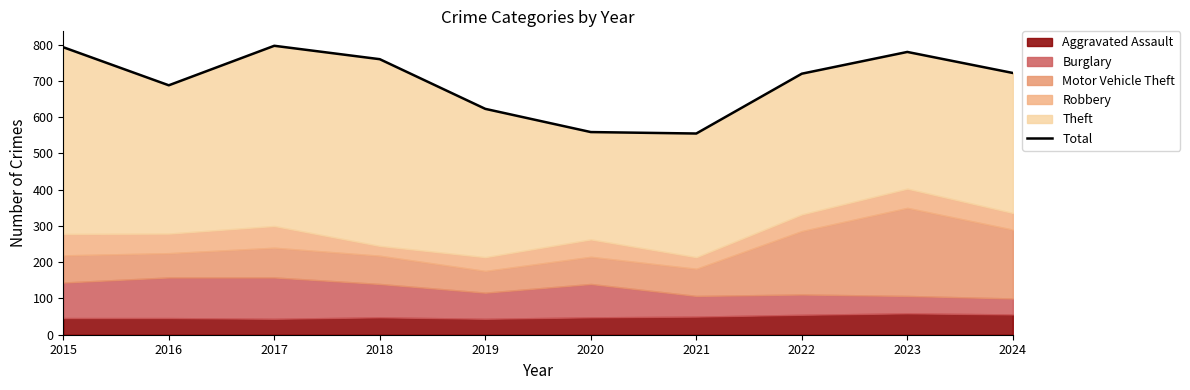

At which category does the chart reach its peak across all series?

2017